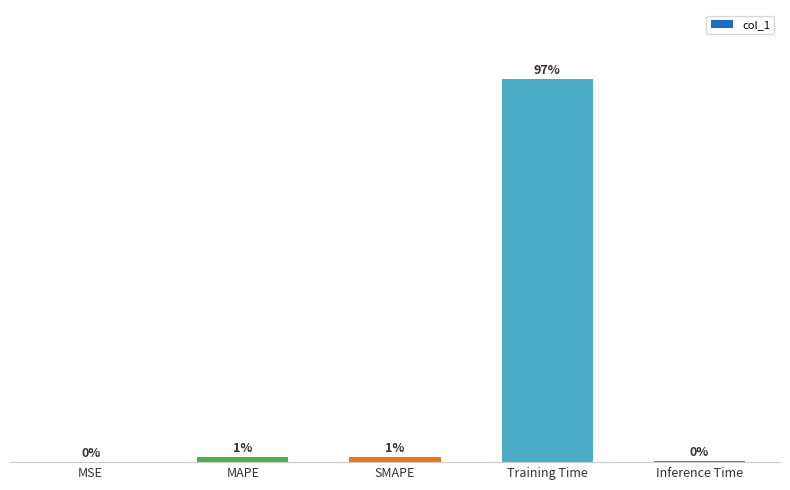

Reading left to right, transcribe all the data shown in this chart.

MSE=0.0	MAPE=0.0	SMAPE=0.0	Training Time=3.3	Inference Time=0.0